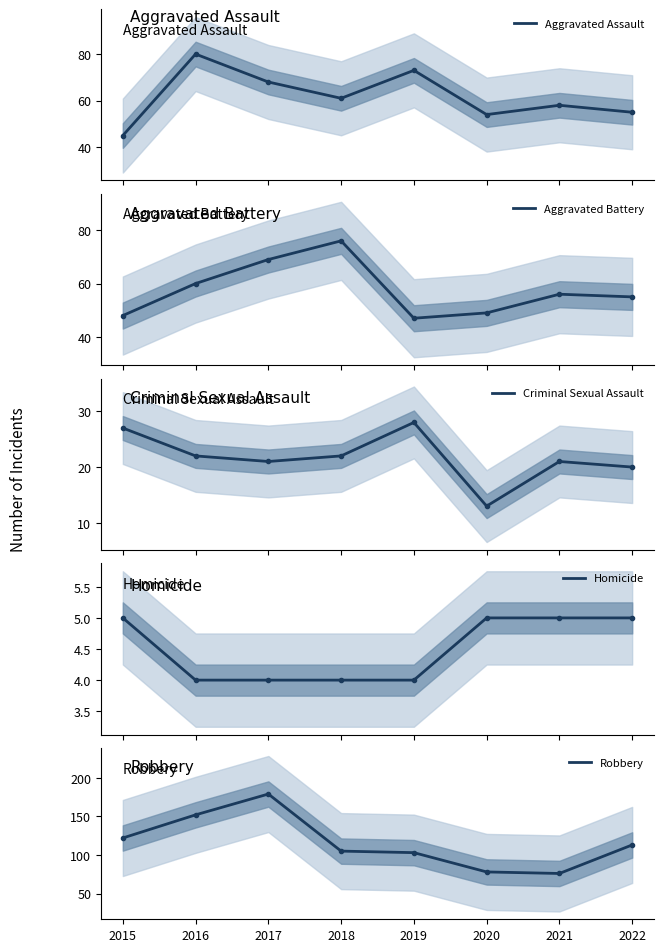

Reading left to right, transcribe all the data shown in this chart.

Aggravated Assault: 2015=45	2016=80	2017=68	2018=61	2019=73	2020=54	2021=58	2022=55
Aggravated Battery: 2015=48	2016=60	2017=69	2018=76	2019=47	2020=49	2021=56	2022=55
Criminal Sexual Assault: 2015=27	2016=22	2017=21	2018=22	2019=28	2020=13	2021=21	2022=20
Homicide: 2015=5	2016=4	2017=4	2018=4	2019=4	2020=5	2021=5	2022=5
Robbery: 2015=122	2016=152	2017=179	2018=105	2019=103	2020=78	2021=76	2022=113